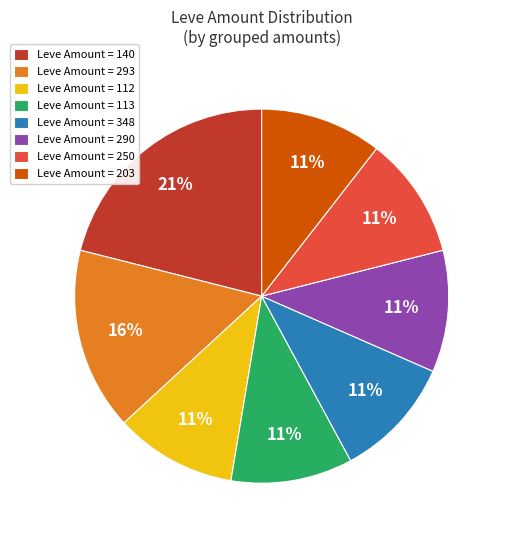

Is the sum of Leve Amount = 140 and Leve Amount = 113 greater than half?

No